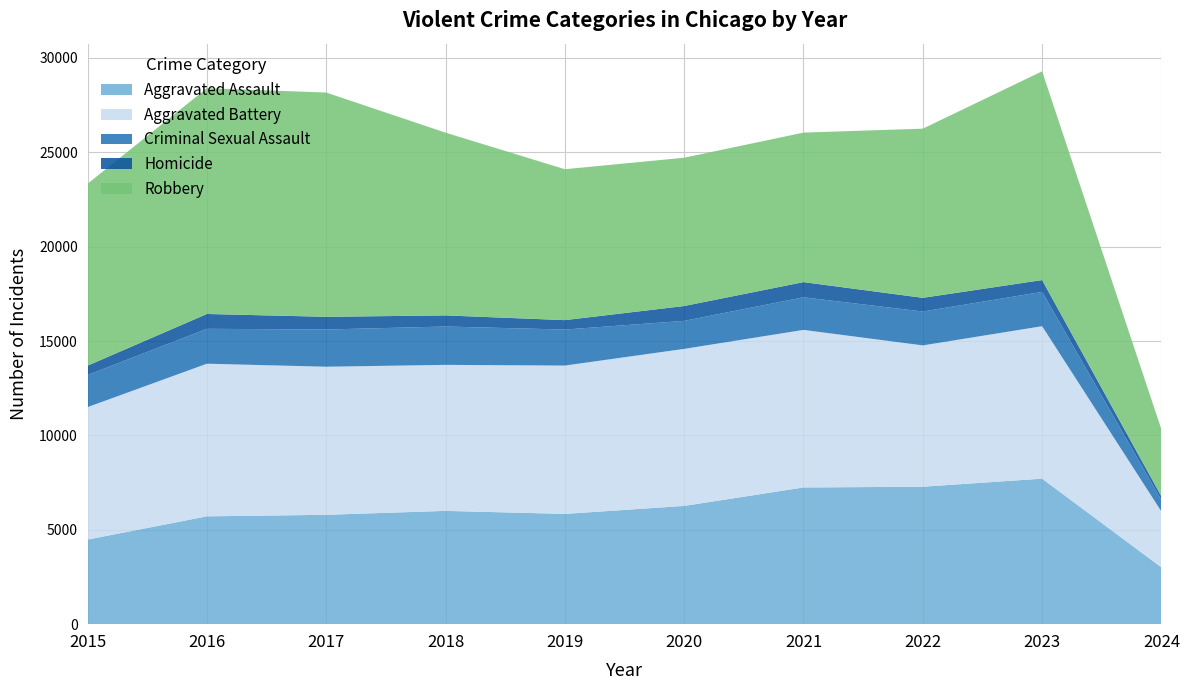

Reading left to right, transcribe all the data shown in this chart.

Aggravated Assault: 4480	5712	5793	6001	5841	6264	7242	7280	7708	3007
Aggravated Battery: 7019	8086	7845	7735	7858	8319	8347	7488	8077	2961
Criminal Sexual Assault: 1699	1848	1972	2032	1908	1484	1727	1795	1818	606
Homicide: 496	786	672	588	499	787	804	724	625	192
Robbery: 9638	11960	11880	9681	7995	7855	7920	8962	11059	3549